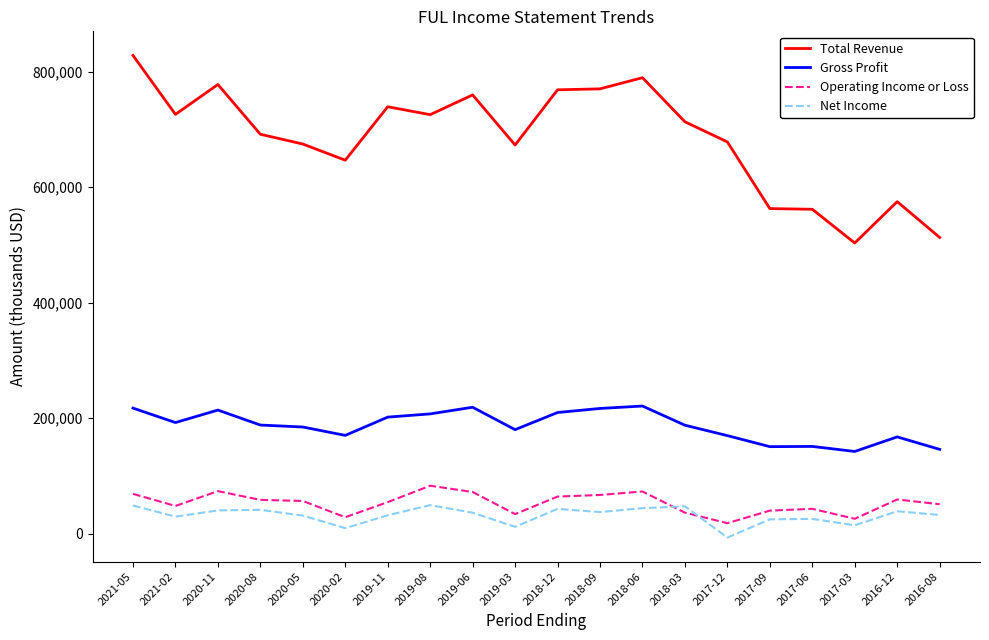

The value of Gross Profit at 2021-02 is 192600. True or false?

True